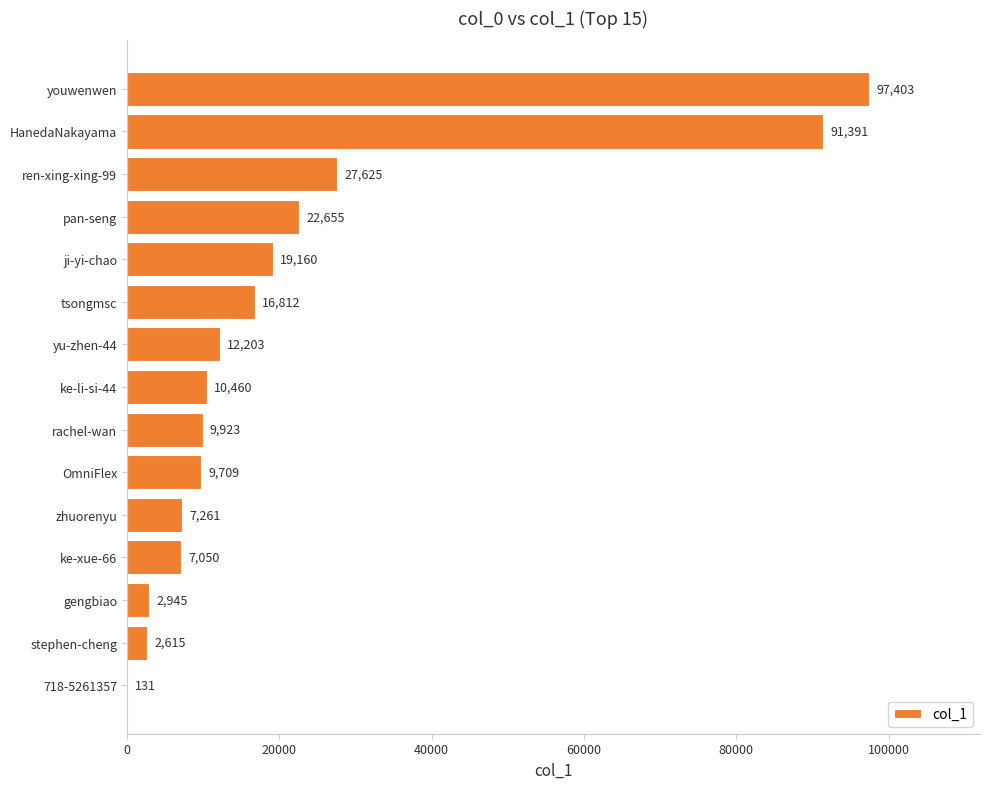

Between ke-li-si-44 and HanedaNakayama, which is larger?

HanedaNakayama